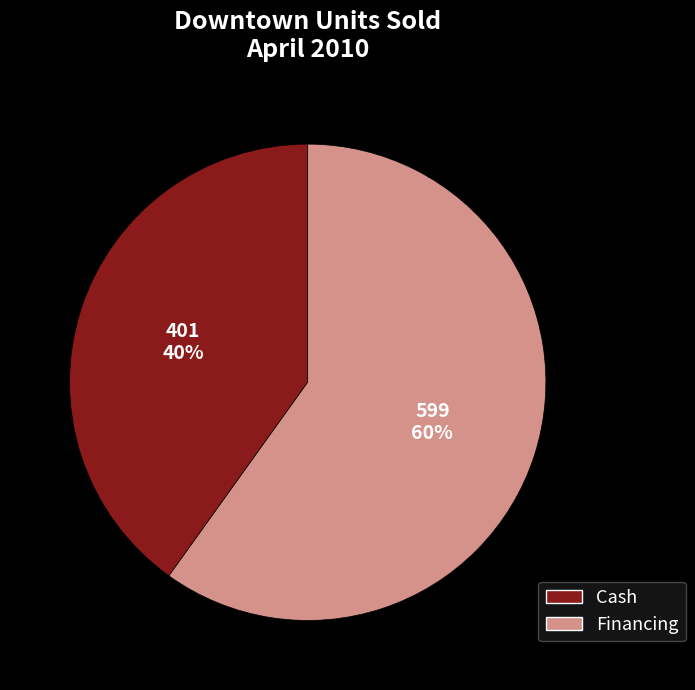

Does any single category account for the majority?

Yes